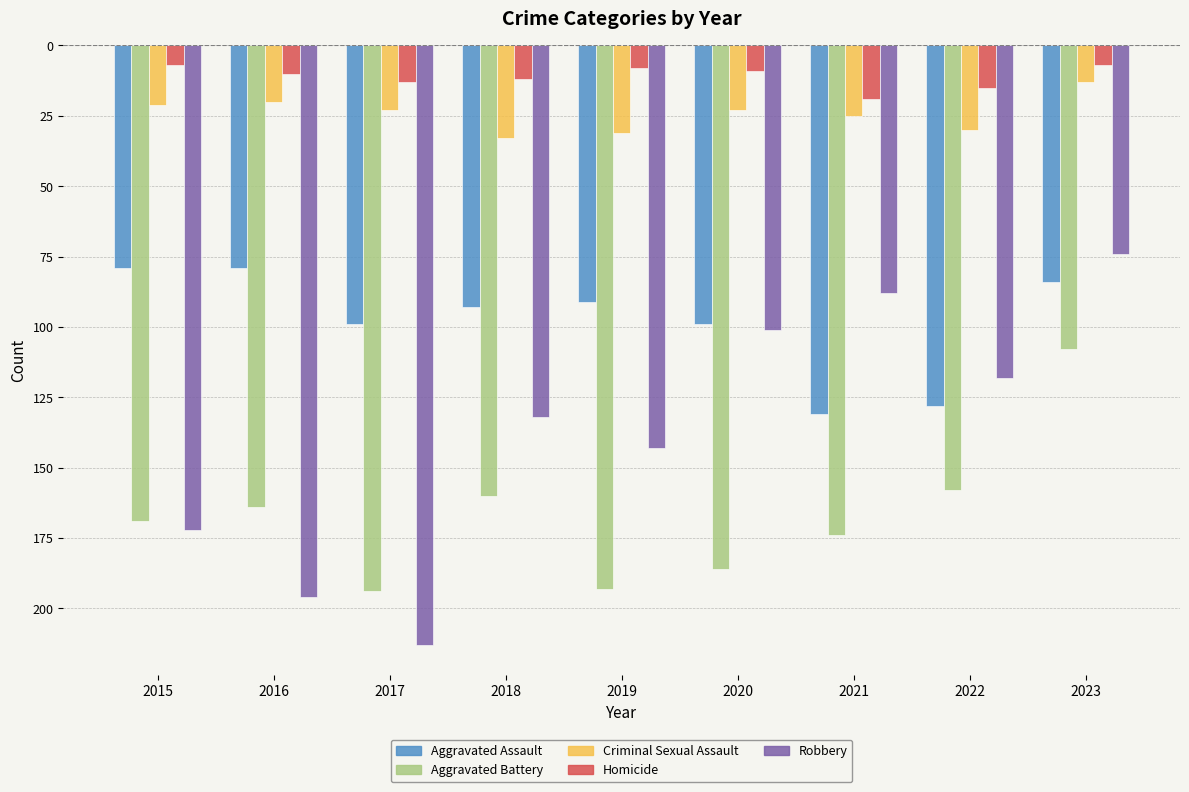

What is the total value across all series at 2019?

-466